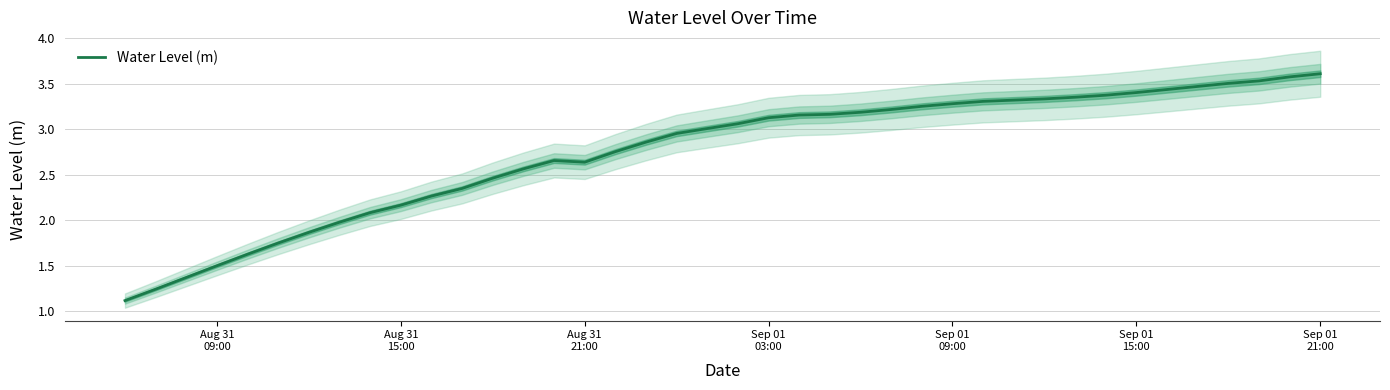

Is this an area chart (filled region under the line)?

No